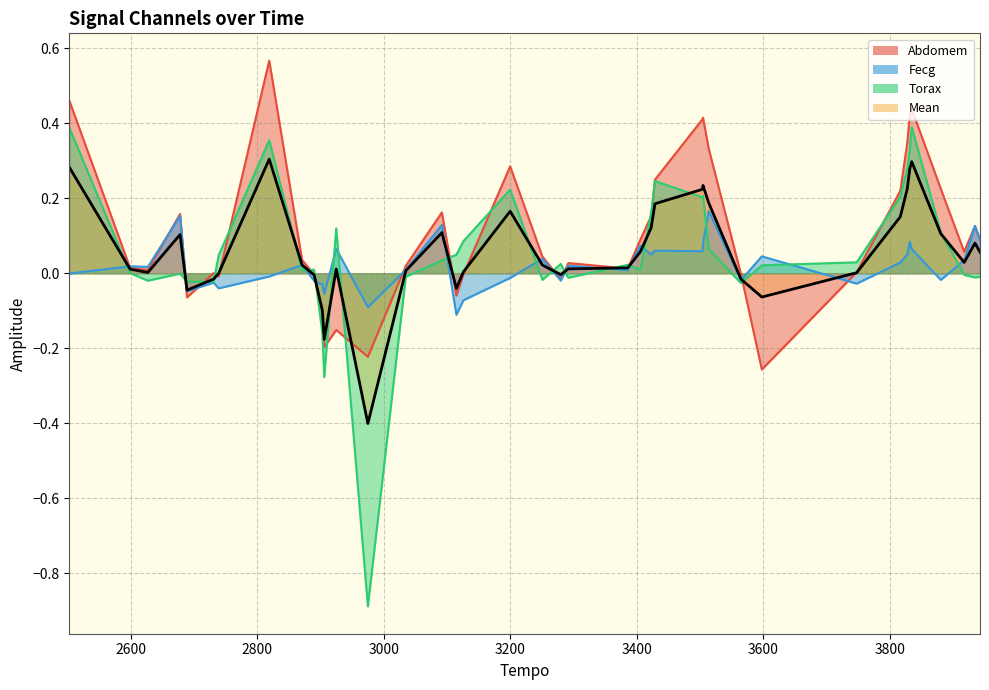

What is the minimum value for Torax?

-0.9